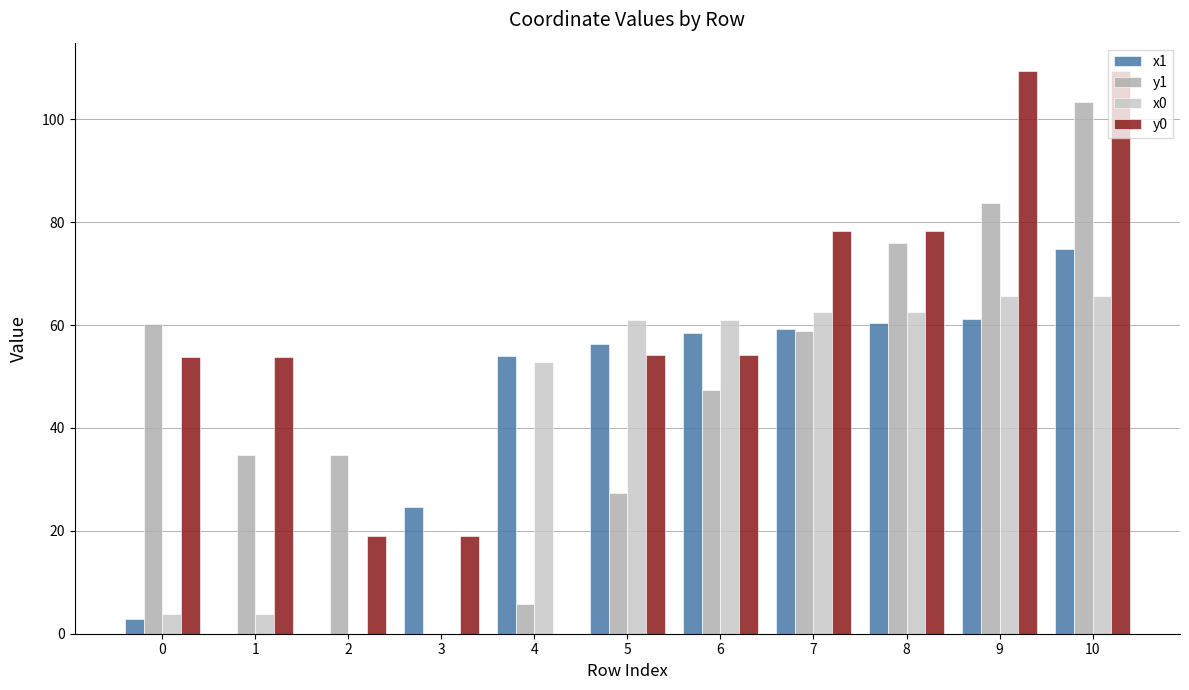

Is it true that x0 equals 29.7 at 8?

False